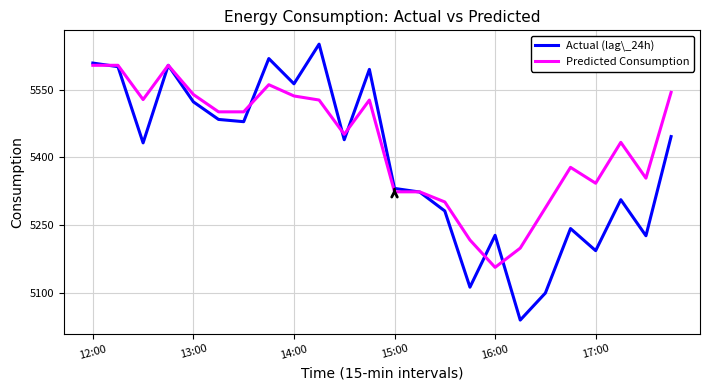

What is the maximum value shown in the chart?

5651.0